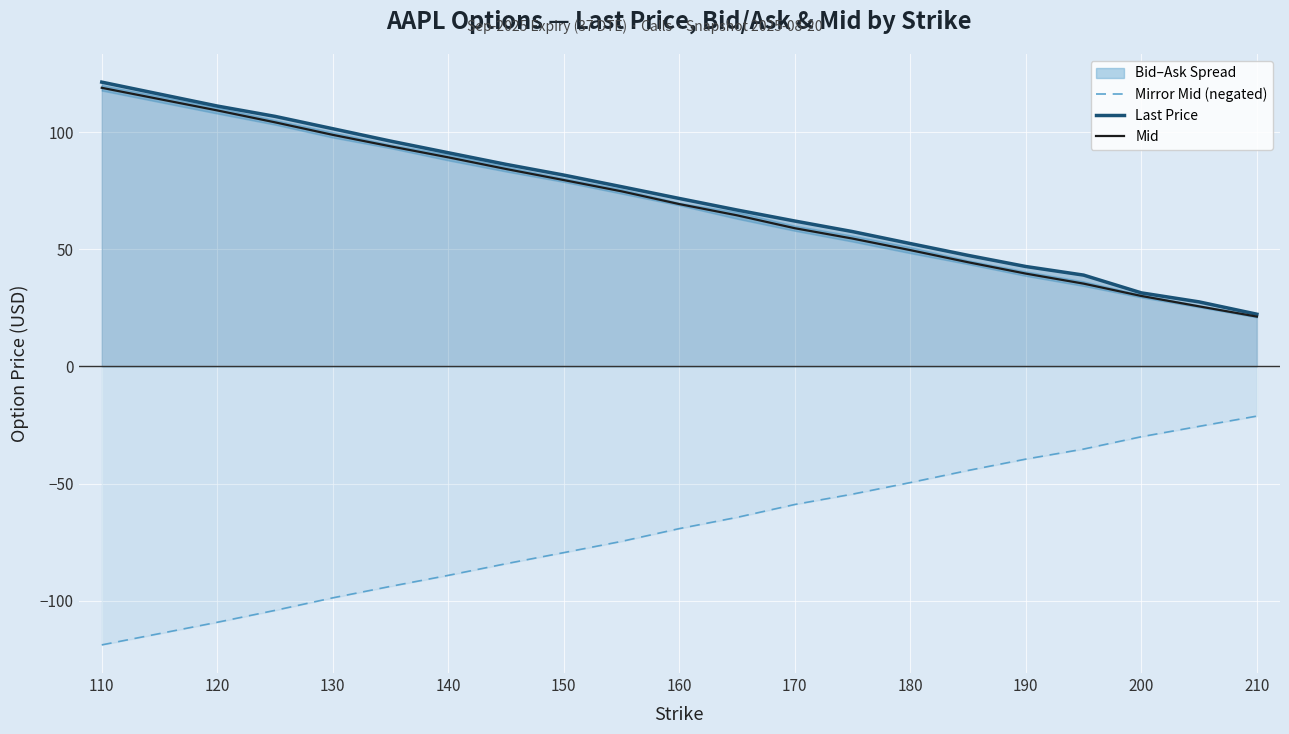

What is the lowest value of the Mid series?

21.2